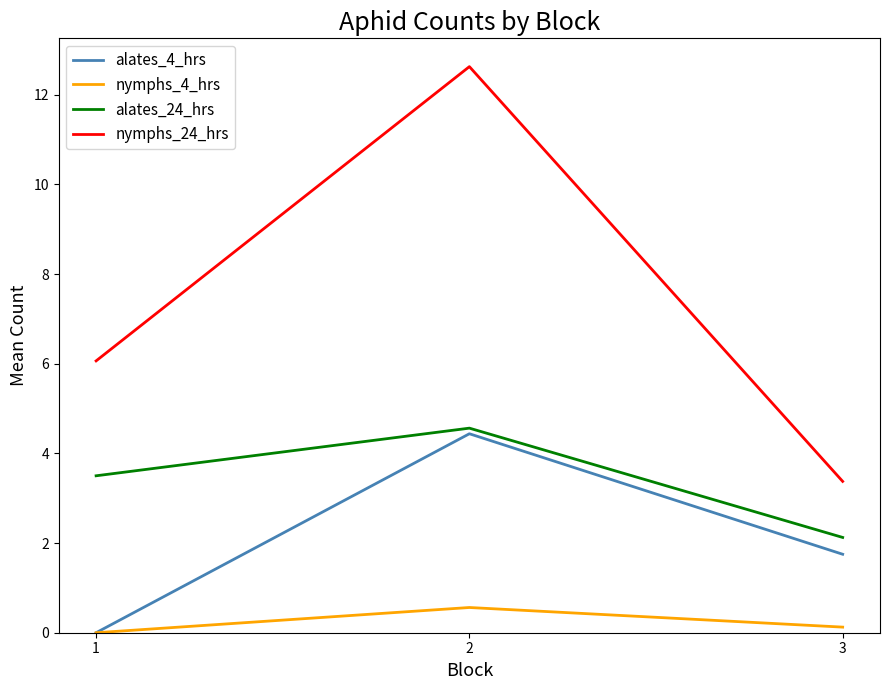

What value does the nymphs_4_hrs series have at 3?

0.1